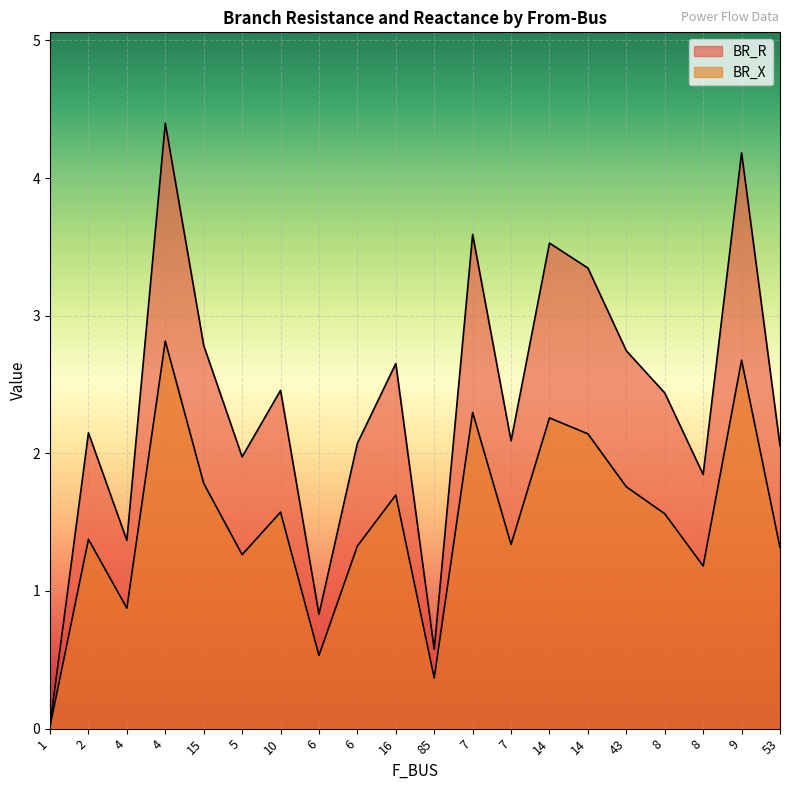

Is it true that BR_X equals 3.9 at 7?

False